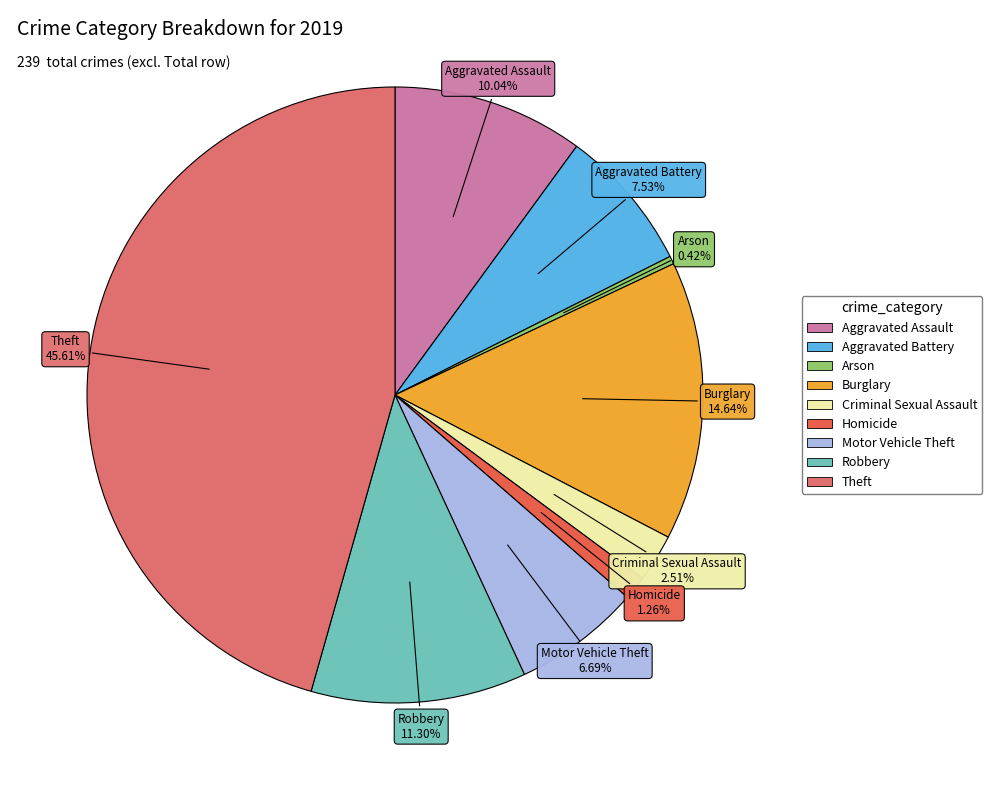

Rank the categories by value from lowest to highest.

Arson, Homicide, Criminal Sexual Assault, Motor Vehicle Theft, Aggravated Battery, Aggravated Assault, Robbery, Burglary, Theft